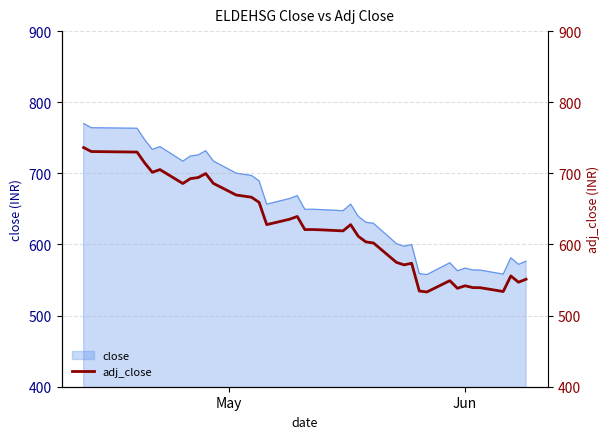

Reading right to left, list all the values displayed in this chart.

551.2	547.0	555.8	533.9	539.2	539.4	541.9	538.4	549.1	533.2	534.5	573.5	571.3	574.9	602.1	603.6	611.5	627.9	619.1	620.6	621.0	620.9	639.4	635.5	627.9	659.2	666.5	669.5	685.9	699.7	694.1	692.6	685.7	705.3	701.5	714.7	729.9	730.1	730.7	736.2